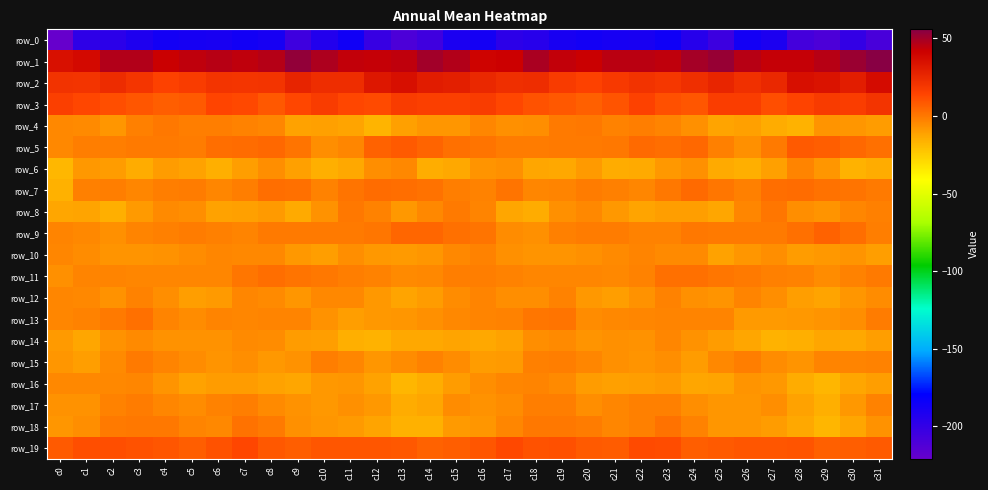

Reading left to right, list all the values displayed in this chart.

row_0: c0=-221.3	c1=-197.9	c2=-196.9	c3=-191.3	c4=-187.1	c5=-188.3	c6=-189.6	c7=-186.8	c8=-188.9	c9=-204.6	c10=-193.1	c11=-186.0	c12=-201.7	c13=-210.7	c14=-205.0	c15=-190.3	c16=-187.7	c17=-197.5	c18=-195.1	c19=-189.3	c20=-187.4	c21=-188.6	c22=-189.5	c23=-185.6	c24=-194.7	c25=-203.8	c26=-187.3	c27=-190.7	c28=-207.2	c29=-210.3	c30=-200.4	c31=-208.6
row_1: c0=35.3	c1=37.7	c2=47.2	c3=46.8	c4=42.0	c5=44.3	c6=45.6	c7=44.2	c8=46.7	c9=53.3	c10=47.9	c11=44.0	c12=43.2	c13=44.5	c14=50.0	c15=47.1	c16=40.5	c17=41.6	c18=48.6	c19=44.0	c20=42.3	c21=45.6	c22=45.2	c23=44.1	c24=49.4	c25=52.4	c26=45.9	c27=43.1	c28=43.3	c29=46.2	c30=51.7	c31=55.9
row_2: c0=21.0	c1=20.6	c2=24.0	c3=20.1	c4=15.2	c5=17.2	c6=20.6	c7=20.0	c8=20.3	c9=26.7	c10=23.4	c11=23.0	c12=32.4	c13=35.7	c14=30.4	c15=29.1	c16=25.1	c17=22.8	c18=22.9	c19=17.8	c20=15.2	c21=18.5	c22=21.1	c23=19.3	c24=22.4	c25=26.6	c26=22.1	c27=25.2	c28=35.5	c29=34.1	c30=29.8	c31=37.4
row_3: c0=16.0	c1=13.6	c2=11.4	c3=9.1	c4=7.1	c5=7.8	c6=13.9	c7=13.0	c8=8.6	c9=13.6	c10=17.5	c11=13.3	c12=12.4	c13=17.0	c14=16.4	c15=16.2	c16=17.1	c17=13.6	c18=10.2	c19=8.8	c20=6.5	c21=9.8	c22=15.1	c23=10.7	c24=9.1	c25=16.7	c26=16.4	c27=11.1	c28=14.7	c29=17.6	c30=16.4	c31=20.5
row_4: c0=-4.2	c1=-4.9	c2=-7.9	c3=-2.0	c4=0.2	c5=-1.9	c6=-1.9	c7=-2.8	c8=-4.1	c9=-11.4	c10=-10.8	c11=-12.0	c12=-16.7	c13=-11.0	c14=-8.0	c15=-8.0	c16=-4.0	c17=-6.4	c18=-5.8	c19=-0.8	c20=-0.2	c21=-2.7	c22=-1.8	c23=-3.1	c24=-6.3	c25=-11.9	c26=-11.0	c27=-14.0	c28=-16.4	c29=-7.8	c30=-8.3	c31=-9.5
row_5: c0=-4.3	c1=-1.8	c2=-1.6	c3=-0.6	c4=-0.5	c5=-1.0	c6=2.5	c7=3.4	c8=4.0	c9=0.8	c10=-6.2	c11=-3.8	c12=5.8	c13=8.0	c14=5.1	c15=2.2	c16=1.0	c17=-1.2	c18=-1.1	c19=-0.7	c20=-0.8	c21=-0.2	c22=3.8	c23=2.7	c24=4.4	c25=-2.4	c26=-6.7	c27=-0.7	c28=8.0	c29=7.0	c30=4.5	c31=2.0
row_6: c0=-17.7	c1=-8.7	c2=-10.0	c3=-14.2	c4=-9.7	c5=-11.3	c6=-15.2	c7=-10.3	c8=-6.3	c9=-10.7	c10=-15.4	c11=-12.9	c12=-5.8	c13=-4.4	c14=-14.5	c15=-13.1	c16=-7.7	c17=-6.7	c18=-12.2	c19=-13.2	c20=-9.1	c21=-13.9	c22=-13.5	c23=-8.9	c24=-6.3	c25=-13.4	c26=-15.2	c27=-10.8	c28=-3.2	c29=-8.2	c30=-16.3	c31=-14.1
row_7: c0=-15.5	c1=-2.5	c2=-1.5	c3=-4.1	c4=-1.7	c5=-1.2	c6=-3.9	c7=-1.6	c8=2.9	c9=2.2	c10=-2.9	c11=1.1	c12=3.1	c13=2.6	c14=1.4	c15=-1.5	c16=-2.5	c17=1.1	c18=-3.7	c19=-3.1	c20=-1.2	c21=-2.2	c22=-3.7	c23=-0.0	c24=3.4	c25=0.6	c26=-2.5	c27=2.6	c28=3.2	c29=1.7	c30=0.9	c31=-0.6
row_8: c0=-12.7	c1=-11.9	c2=-15.2	c3=-9.2	c4=-4.8	c5=-6.0	c6=-11.6	c7=-11.1	c8=-9.4	c9=-13.7	c10=-7.2	c11=-0.2	c12=-2.7	c13=-8.9	c14=-4.5	c15=-0.8	c16=-3.3	c17=-12.6	c18=-14.2	c19=-6.5	c20=-4.2	c21=-8.5	c22=-11.9	c23=-10.5	c24=-10.5	c25=-12.5	c26=-4.1	c27=0.3	c28=-6.1	c29=-7.6	c30=-3.9	c31=-2.1
row_9: c0=-3.4	c1=-4.5	c2=-6.7	c3=-3.4	c4=-2.0	c5=-0.9	c6=-2.0	c7=-3.2	c8=-0.9	c9=-0.5	c10=-0.7	c11=-0.4	c12=0.7	c13=4.6	c14=5.0	c15=2.2	c16=0.9	c17=-5.4	c18=-6.3	c19=-2.1	c20=-1.3	c21=-1.4	c22=-2.6	c23=-2.7	c24=-0.0	c25=-0.8	c26=-0.5	c27=-0.4	c28=1.8	c29=6.0	c30=2.6	c31=-1.9
row_10: c0=-3.7	c1=-5.5	c2=-7.7	c3=-7.4	c4=-7.3	c5=-5.4	c6=-3.9	c7=-4.7	c8=-4.6	c9=-8.6	c10=-10.2	c11=-5.8	c12=-8.6	c13=-9.5	c14=-8.0	c15=-4.6	c16=-2.6	c17=-6.7	c18=-7.7	c19=-7.7	c20=-6.5	c21=-5.1	c22=-3.6	c23=-4.9	c24=-4.8	c25=-11.2	c26=-8.2	c27=-5.8	c28=-9.6	c29=-8.9	c30=-7.7	c31=-10.4
row_11: c0=-6.6	c1=-3.3	c2=-3.5	c3=-3.7	c4=-3.7	c5=-4.0	c6=-4.1	c7=0.5	c8=2.7	c9=1.2	c10=-0.0	c11=-1.8	c12=-2.9	c13=-4.7	c14=-4.1	c15=-1.7	c16=-1.9	c17=-2.6	c18=-3.8	c19=-3.7	c20=-3.8	c21=-4.3	c22=-2.6	c23=2.2	c24=2.1	c25=0.7	c26=-0.7	c27=-2.3	c28=-2.8	c29=-5.7	c30=-2.7	c31=-0.8
row_12: c0=-4.0	c1=-4.2	c2=-7.4	c3=-3.0	c4=-5.9	c5=-10.1	c6=-9.2	c7=-3.9	c8=-4.9	c9=-8.2	c10=-4.5	c11=-4.5	c12=-8.6	c13=-12.1	c14=-9.5	c15=-5.4	c16=-3.5	c17=-5.8	c18=-5.8	c19=-2.6	c20=-8.5	c21=-10.1	c22=-7.2	c23=-3.0	c24=-6.7	c25=-7.4	c26=-3.6	c27=-5.9	c28=-10.3	c29=-11.9	c30=-8.2	c31=-5.5
row_13: c0=-3.8	c1=-3.0	c2=-0.7	c3=1.9	c4=-3.4	c5=-5.6	c6=-3.3	c7=-3.9	c8=-3.3	c9=-3.3	c10=-7.1	c11=-10.6	c12=-8.5	c13=-8.4	c14=-6.6	c15=-4.3	c16=-3.1	c17=-2.6	c18=0.5	c19=1.1	c20=-5.6	c21=-4.2	c22=-3.7	c23=-3.4	c24=-3.4	c25=-3.4	c26=-9.4	c27=-9.5	c28=-8.9	c29=-7.5	c30=-5.9	c31=-1.2
row_14: c0=-9.0	c1=-12.7	c2=-7.1	c3=-5.0	c4=-6.9	c5=-6.9	c6=-6.9	c7=-5.0	c8=-5.3	c9=-9.7	c10=-10.5	c11=-15.4	c12=-16.3	c13=-13.1	c14=-13.1	c15=-11.9	c16=-12.9	c17=-11.7	c18=-5.8	c19=-5.0	c20=-7.5	c21=-6.4	c22=-7.0	c23=-4.0	c24=-6.9	c25=-10.0	c26=-12.4	c27=-16.5	c28=-15.0	c29=-12.3	c30=-12.9	c31=-10.3
row_15: c0=-8.0	c1=-10.4	c2=-4.7	c3=-0.9	c4=-3.1	c5=-5.6	c6=-7.6	c7=-6.2	c8=-8.5	c9=-7.2	c10=-1.5	c11=-3.9	c12=-8.0	c13=-5.6	c14=-2.9	c15=-5.6	c16=-9.6	c17=-9.4	c18=-2.0	c19=-1.6	c20=-4.0	c21=-6.6	c22=-7.4	c23=-6.2	c24=-9.6	c25=-4.3	c26=-1.9	c27=-5.5	c28=-7.9	c29=-3.3	c30=-3.3	c31=-2.8
row_16: c0=-4.2	c1=-4.4	c2=-4.3	c3=-3.7	c4=-7.7	c5=-11.5	c6=-10.1	c7=-9.8	c8=-11.3	c9=-12.7	c10=-8.9	c11=-8.3	c12=-11.6	c13=-17.3	c14=-14.6	c15=-10.0	c16=-6.1	c17=-4.1	c18=-3.5	c19=-5.1	c20=-10.0	c21=-10.8	c22=-10.2	c23=-9.5	c24=-12.5	c25=-12.2	c26=-7.9	c27=-8.9	c28=-14.1	c29=-17.3	c30=-12.3	c31=-10.3
row_17: c0=-7.3	c1=-7.1	c2=-2.8	c3=-1.1	c4=-3.7	c5=-5.7	c6=-2.6	c7=-1.9	c8=-4.8	c9=-7.3	c10=-8.9	c11=-6.7	c12=-8.5	c13=-14.2	c14=-12.4	c15=-5.6	c16=-6.8	c17=-5.4	c18=-1.5	c19=-1.8	c20=-5.8	c21=-3.9	c22=-2.3	c23=-2.3	c24=-6.2	c25=-8.2	c26=-8.2	c27=-6.2	c28=-11.3	c29=-15.2	c30=-8.5	c31=-2.7
row_18: c0=-8.2	c1=-6.2	c2=-0.8	c3=-0.3	c4=-0.2	c5=-3.2	c6=-4.3	c7=1.3	c8=-0.8	c9=-6.6	c10=-7.9	c11=-9.2	c12=-12.0	c13=-15.8	c14=-15.9	c15=-9.3	c16=-8.0	c17=-3.7	c18=-0.1	c19=-0.2	c20=-1.1	c21=-4.1	c22=-2.0	c23=1.4	c24=-2.7	c25=-8.3	c26=-7.9	c27=-10.0	c28=-13.1	c29=-17.5	c30=-12.8	c31=-7.2
row_19: c0=8.0	c1=11.5	c2=11.3	c3=10.2	c4=9.3	c5=6.8	c6=9.9	c7=13.2	c8=8.5	c9=7.2	c10=9.2	c11=9.0	c12=9.2	c13=8.5	c14=5.9	c15=7.0	c16=9.1	c17=12.8	c18=10.0	c19=10.6	c20=7.9	c21=7.4	c22=12.2	c23=11.9	c24=6.9	c25=8.3	c26=9.2	c27=9.2	c28=9.7	c29=6.4	c30=7.1	c31=8.3